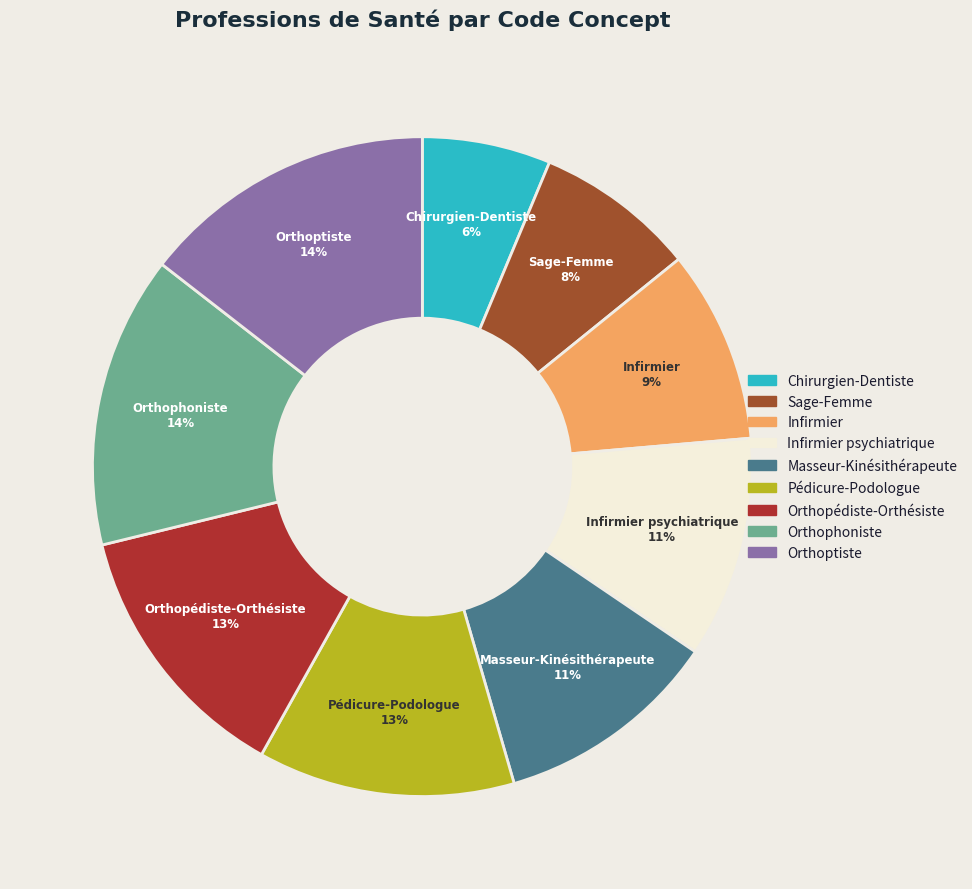

Rank the categories by value from highest to lowest.

Orthoptiste, Orthophoniste, Orthopédiste-Orthésiste, Pédicure-Podologue, Masseur-Kinésithérapeute, Infirmier psychiatrique, Infirmier, Sage-Femme, Chirurgien-Dentiste